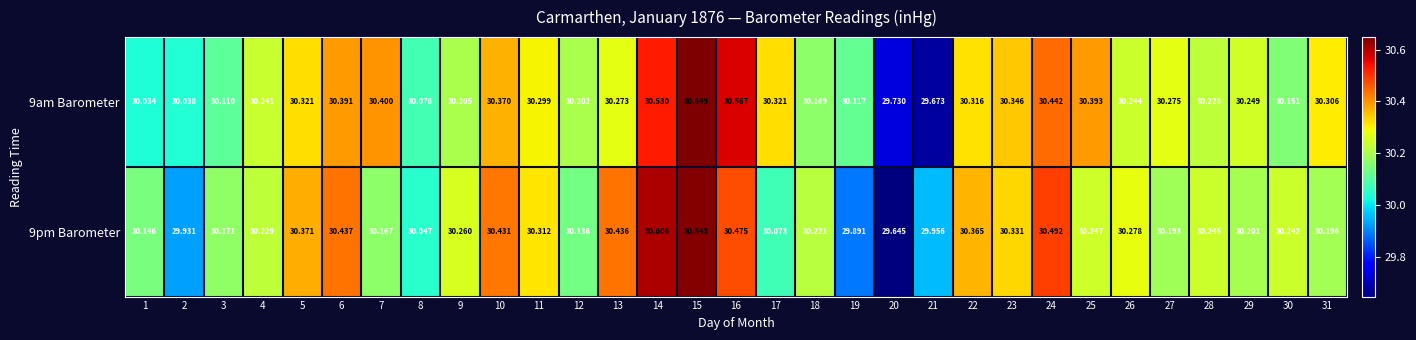

Is the value of 9am Barometer at 19 greater than the value of 9pm Barometer at 9?

No